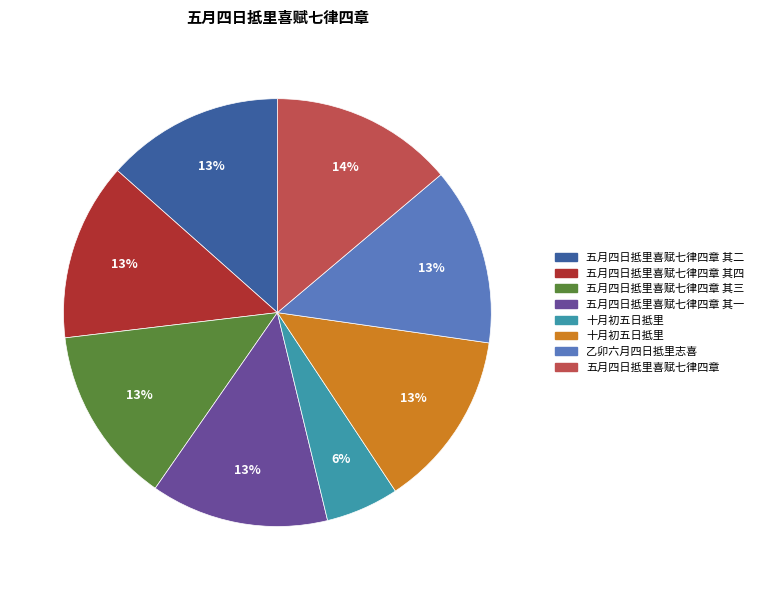

How many slices are in this pie chart?

8